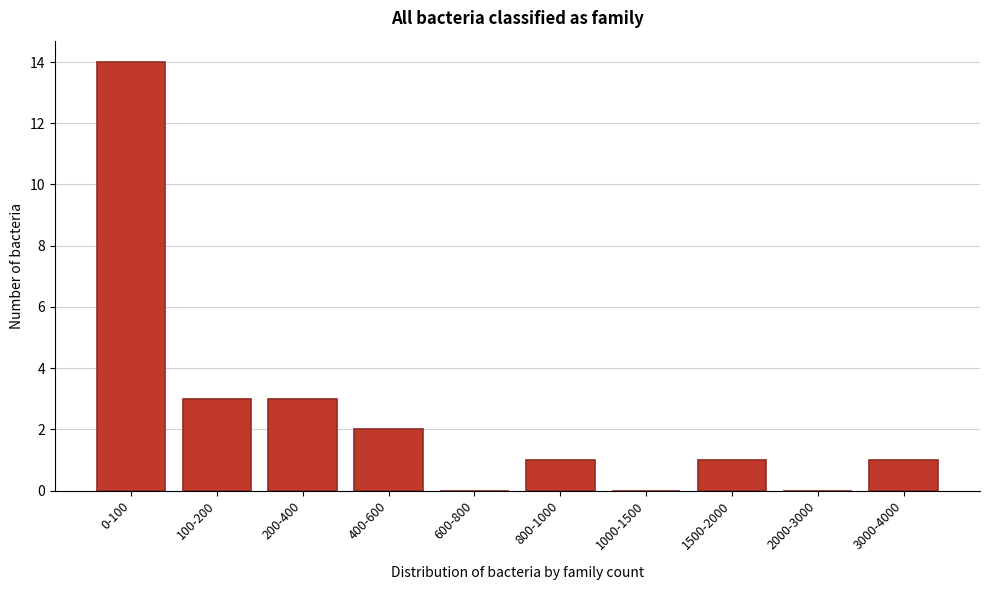

Reading right to left, transcribe all the data shown in this chart.

3000-4000=1	2000-3000=0	1500-2000=1	1000-1500=0	800-1000=1	600-800=0	400-600=2	200-400=3	100-200=3	0-100=14